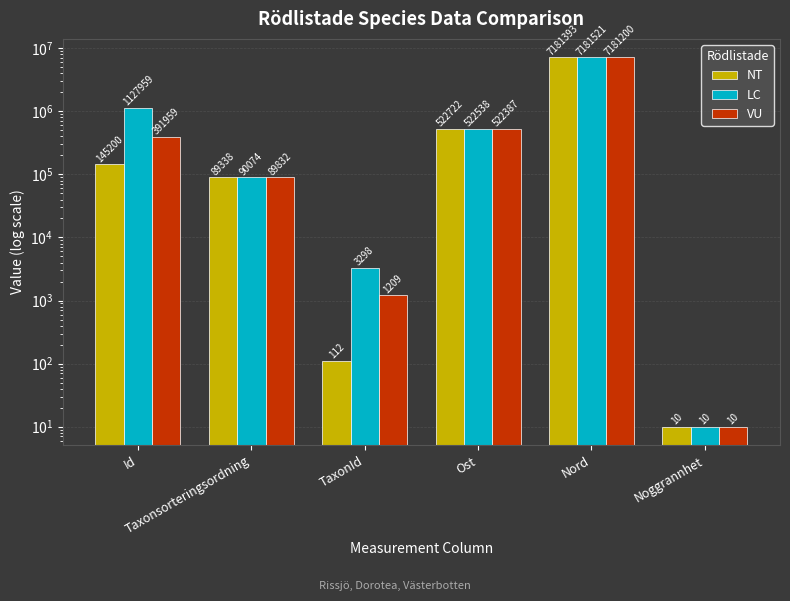

Rank the series at Nord from lowest to highest value.

VU, NT, LC